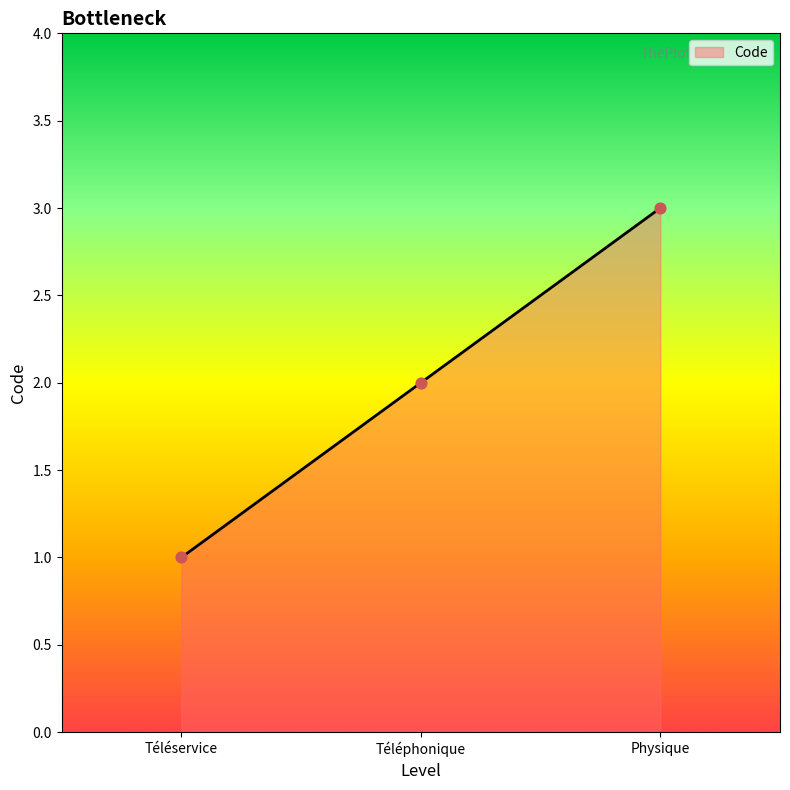

What is the change in value from Téléservice to Téléphonique?

+1